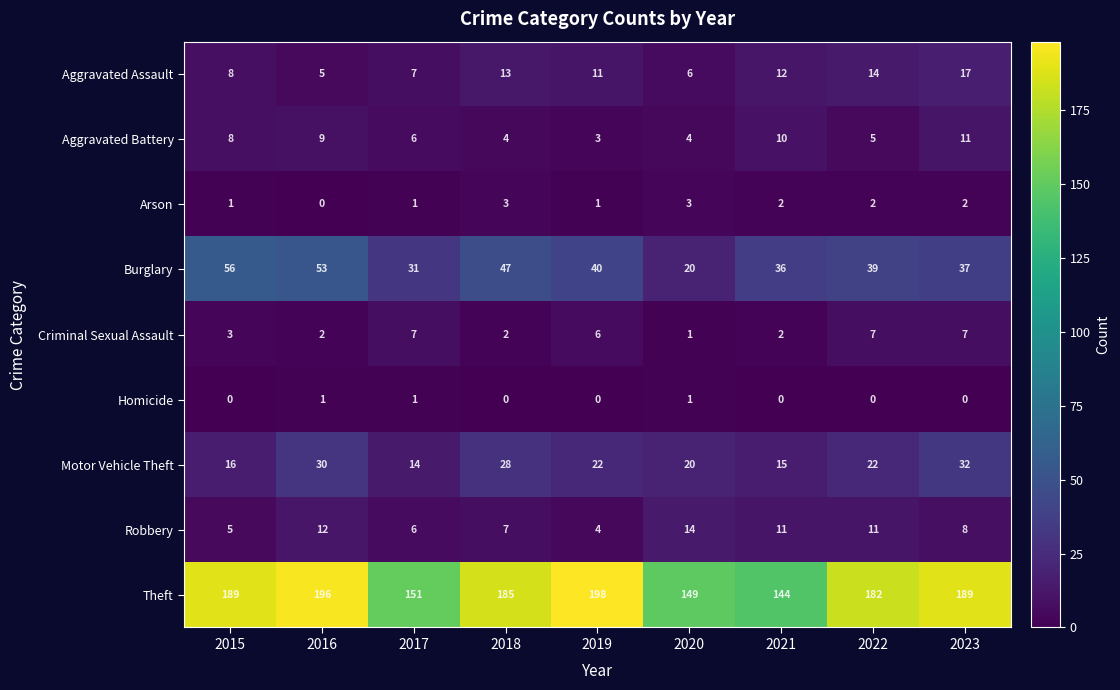

What is the approximate value of Burglary at 2016?

53